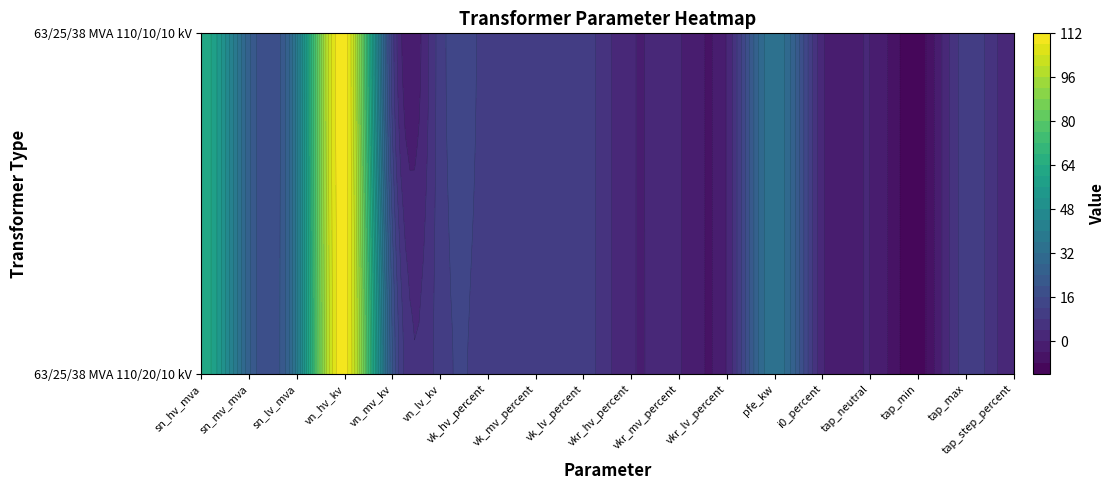

What is the average value of the 63/25/38 MVA 110/10/10 kV series?

16.3